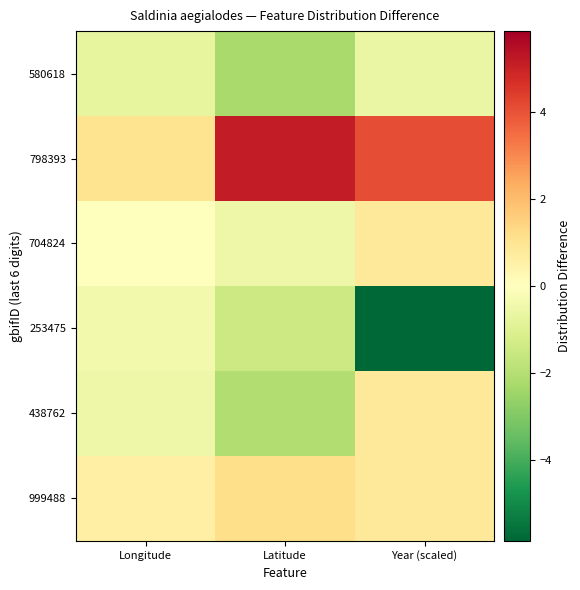

Which series has the largest total across all categories?

798393